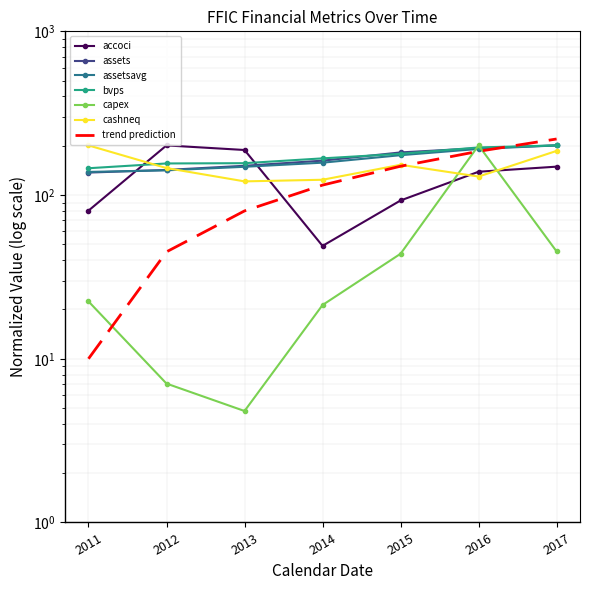

True or false: assets has a value of 142.3 at 2012.

True